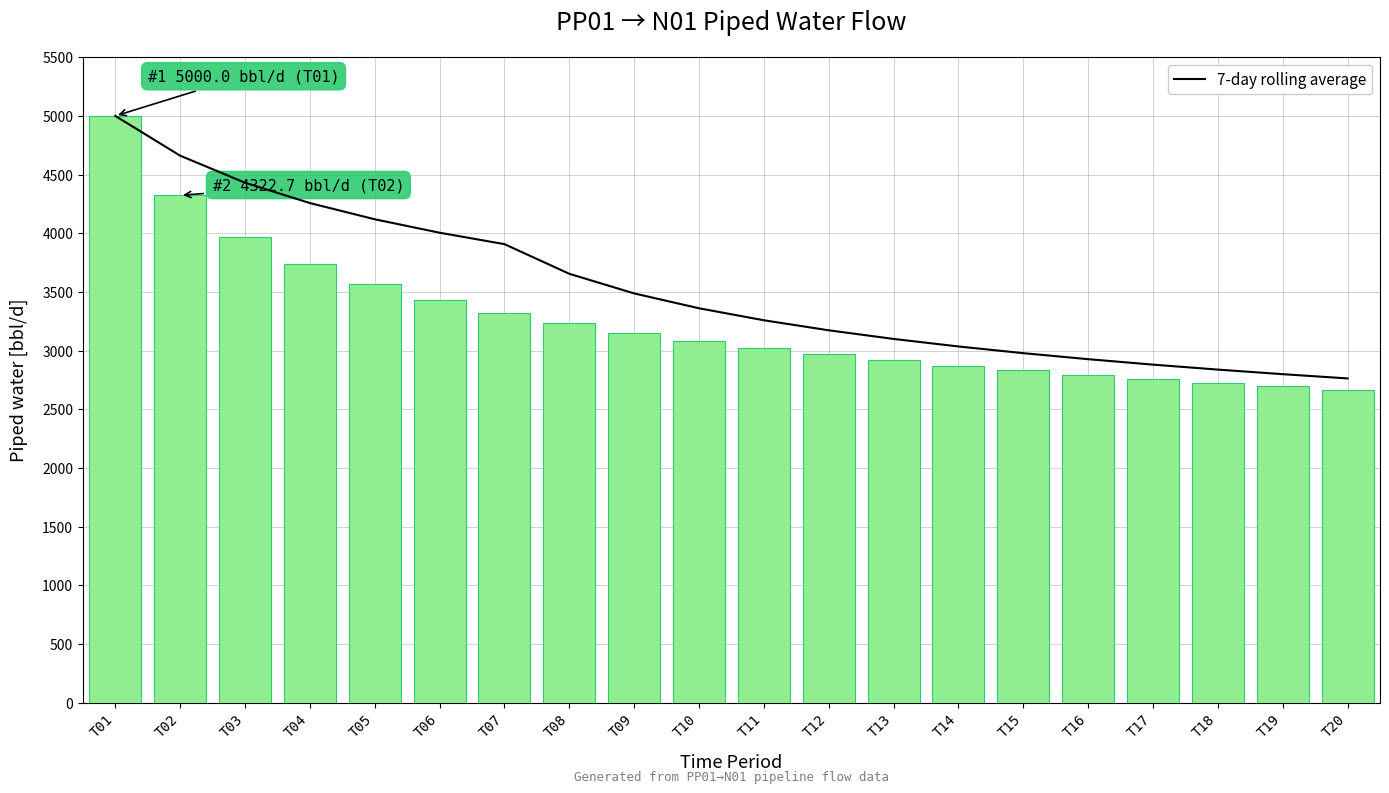

How many data points in 7-day rolling average are above 3360?

10